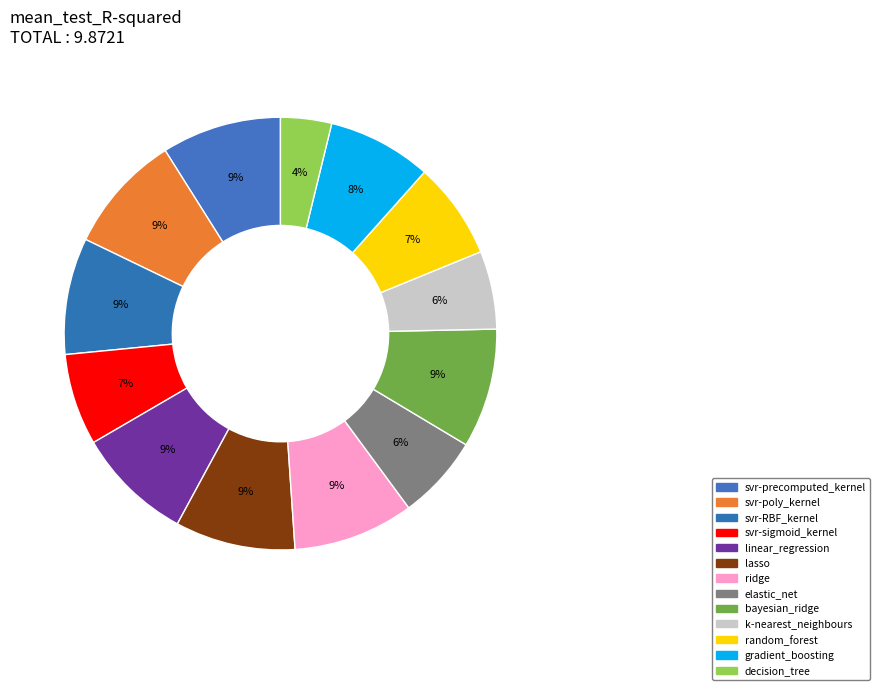

True or false: svr-precomputed_kernel accounts for 20% of the total.

False